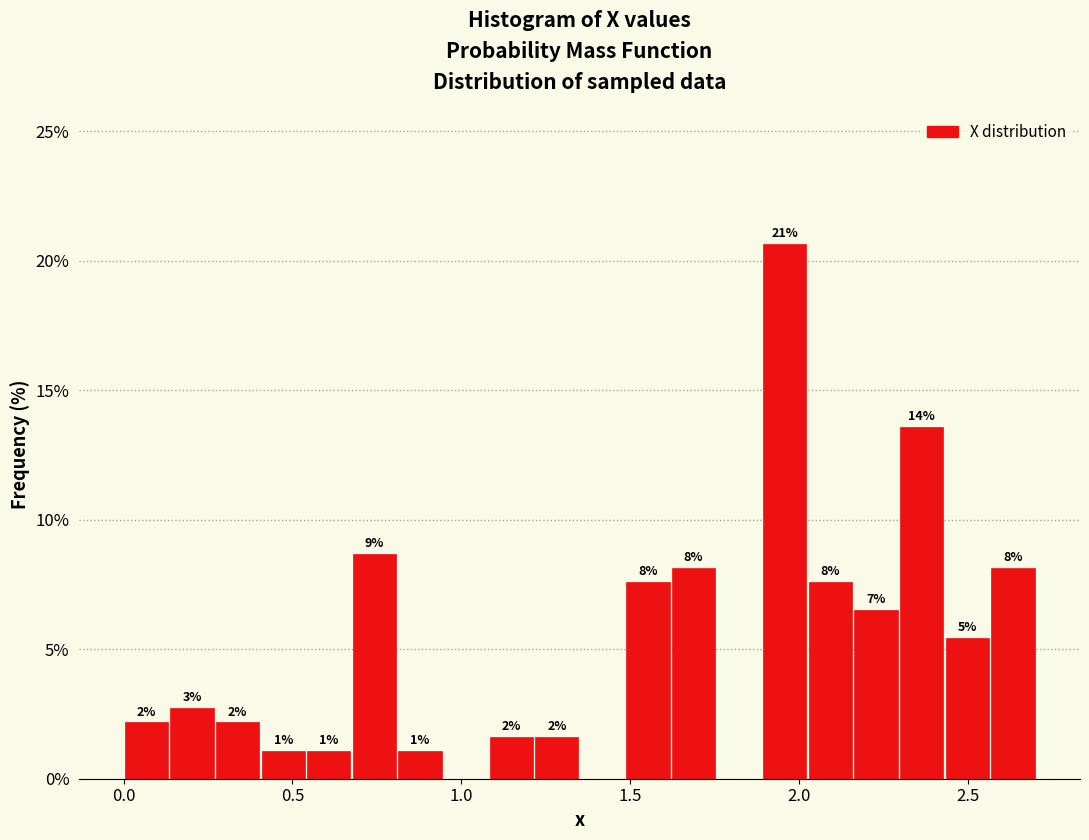

Read against the x-axis, roughly where is the centre of the tallest bar?

1.95